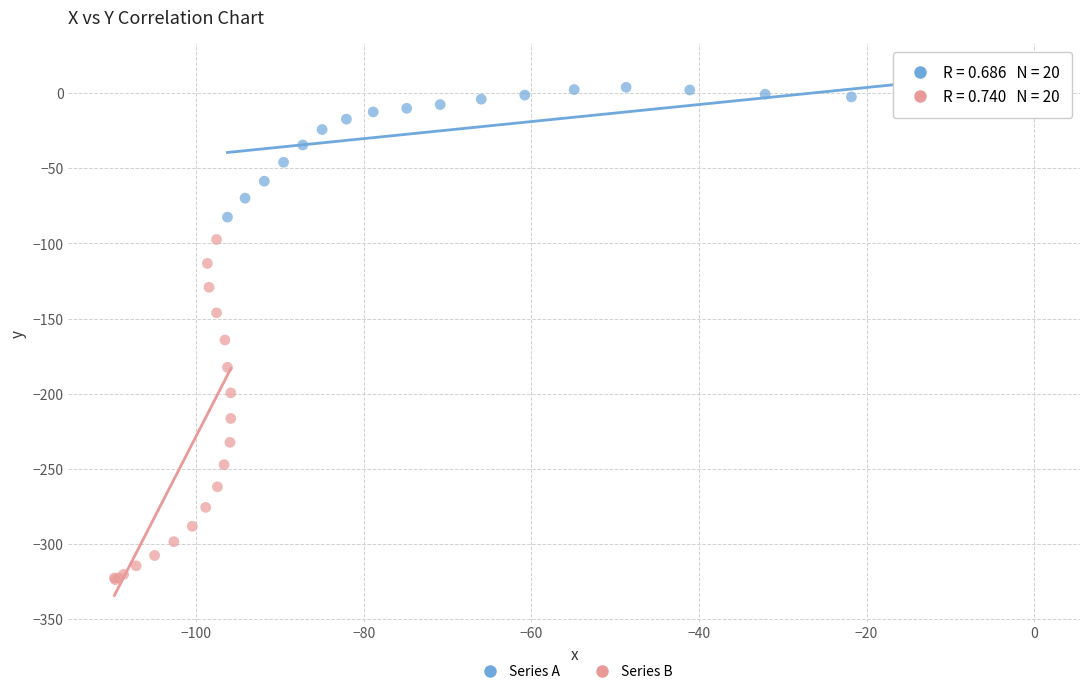

Which series has the largest Y range (max minus min)?

Series B